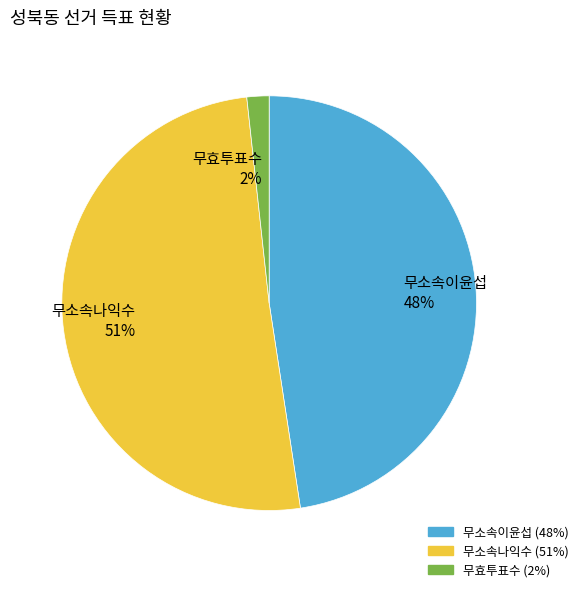

Rank the categories by value from lowest to highest.

무효투표수, 무소속이윤섭, 무소속나익수